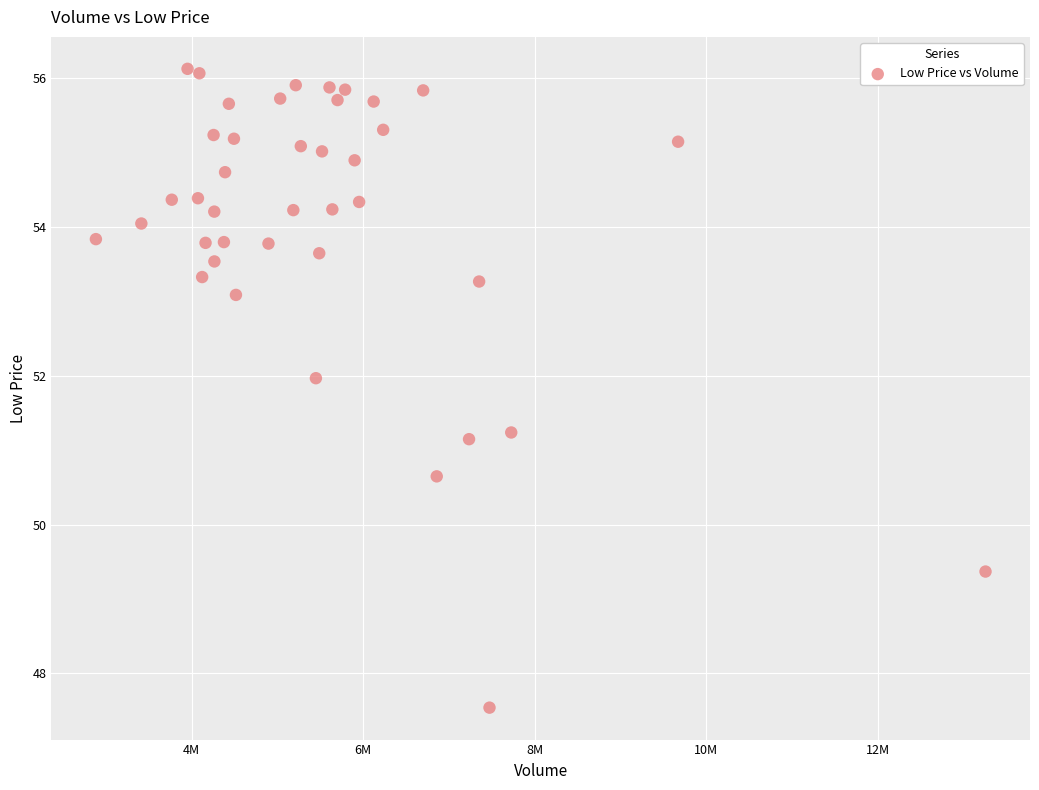

What is the range of X values (max minus min)?

10366600.0